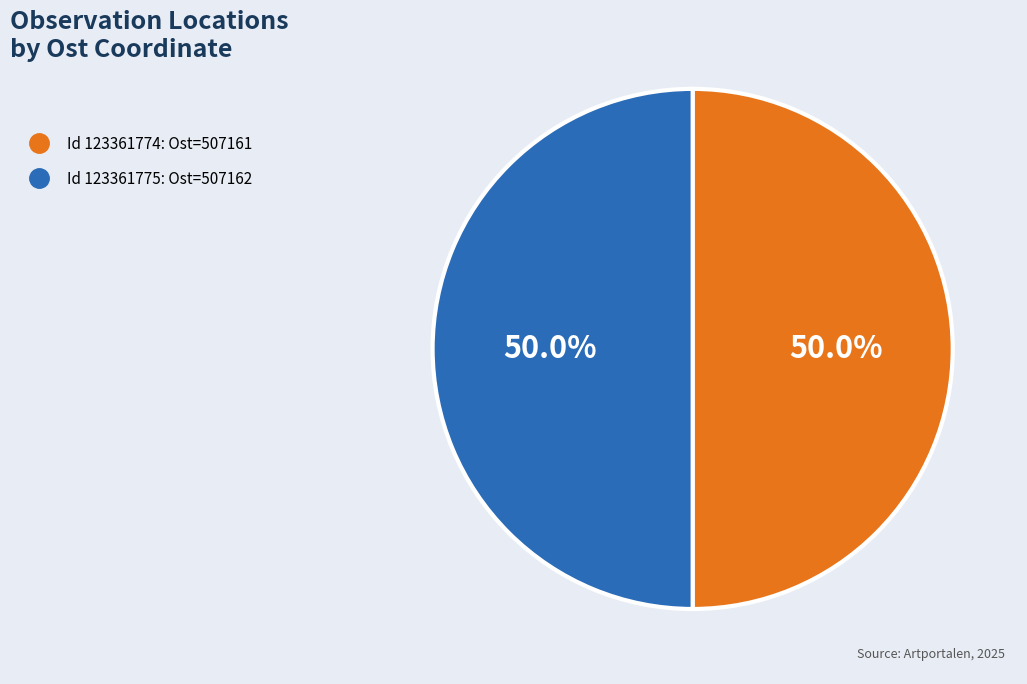

How many segments does this pie chart have?

2